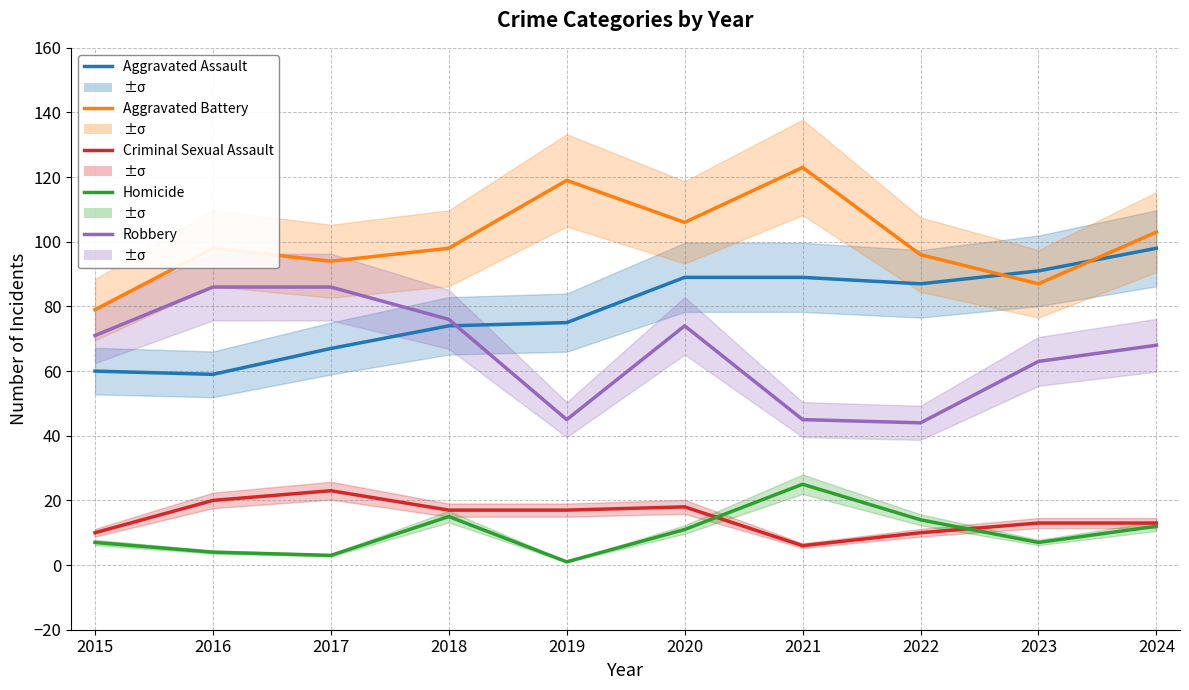

True or false: Aggravated Assault and Criminal Sexual Assault intersect in this chart.

False